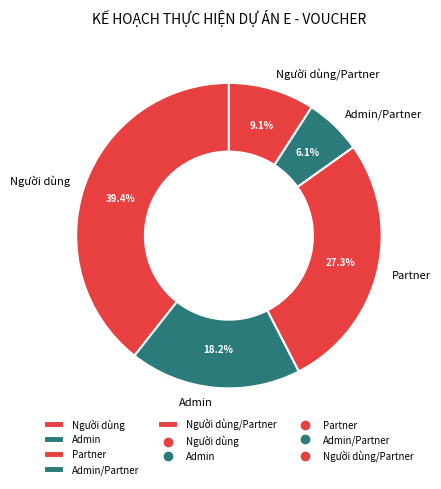

Approximately how many times larger is the value at Người dùng/Partner compared to Admin/Partner?

1.5